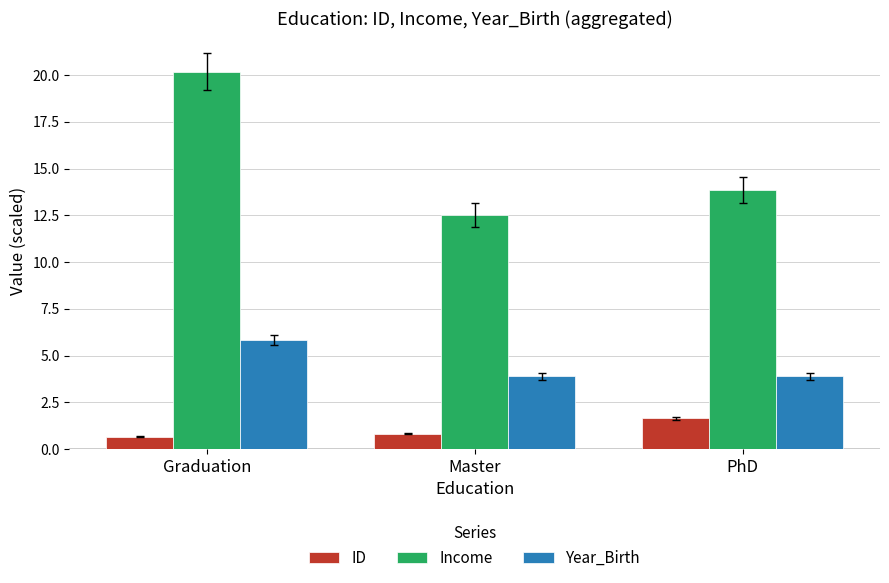

At which category is the sum across all series the highest?

Graduation